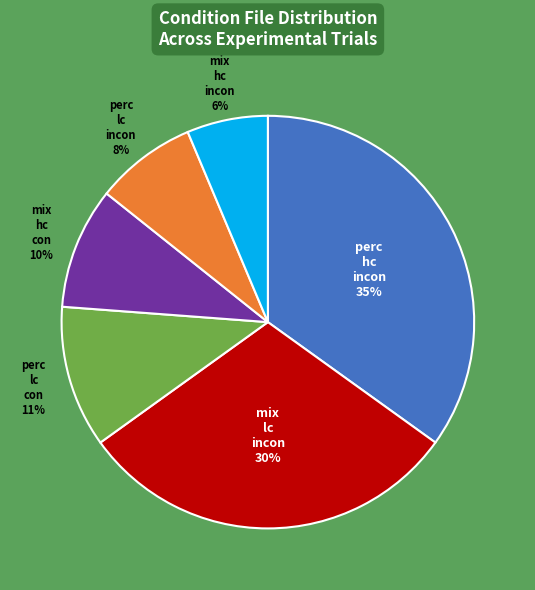

To the nearest percent, what is the average slice percentage?

17%